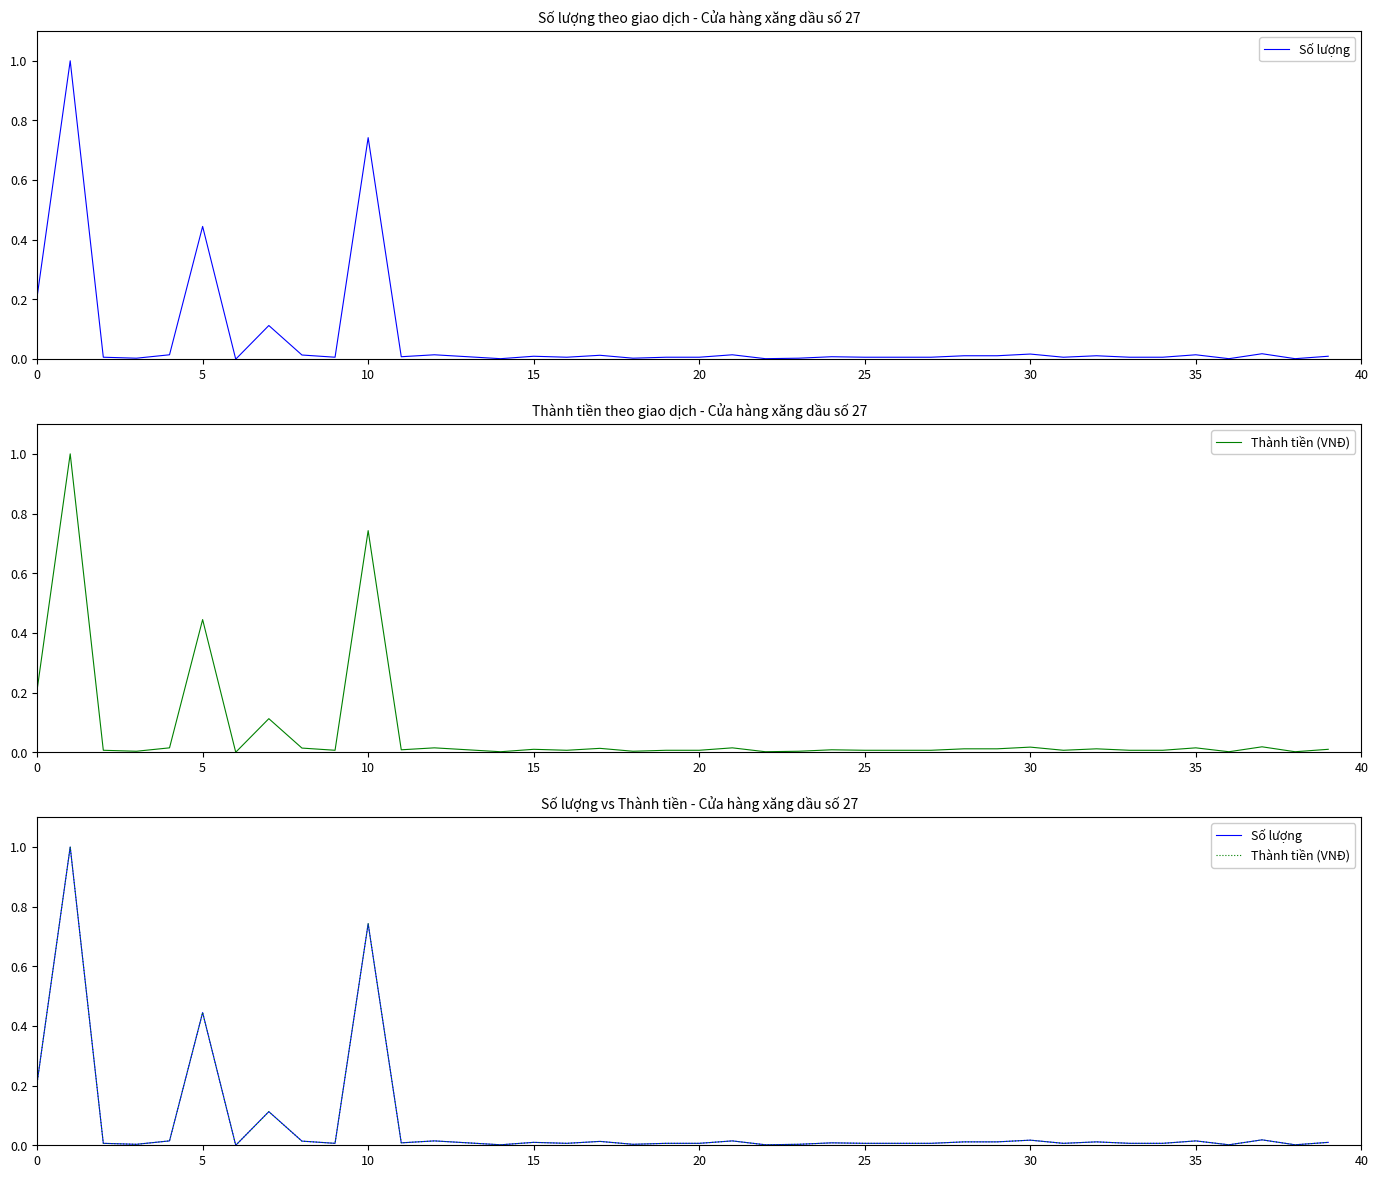

At how many categories does at least one series exceed 0?

39